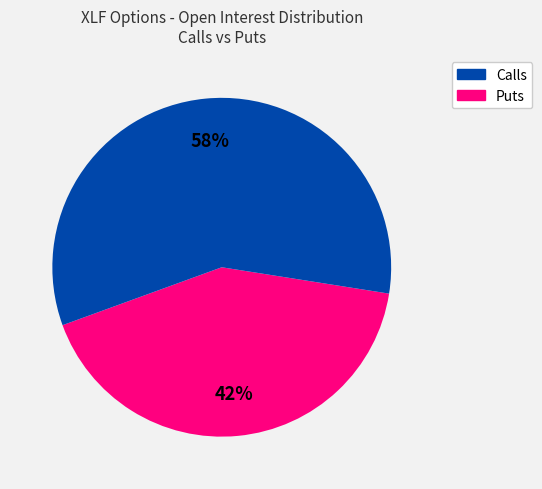

Does any single category account for the majority?

Yes